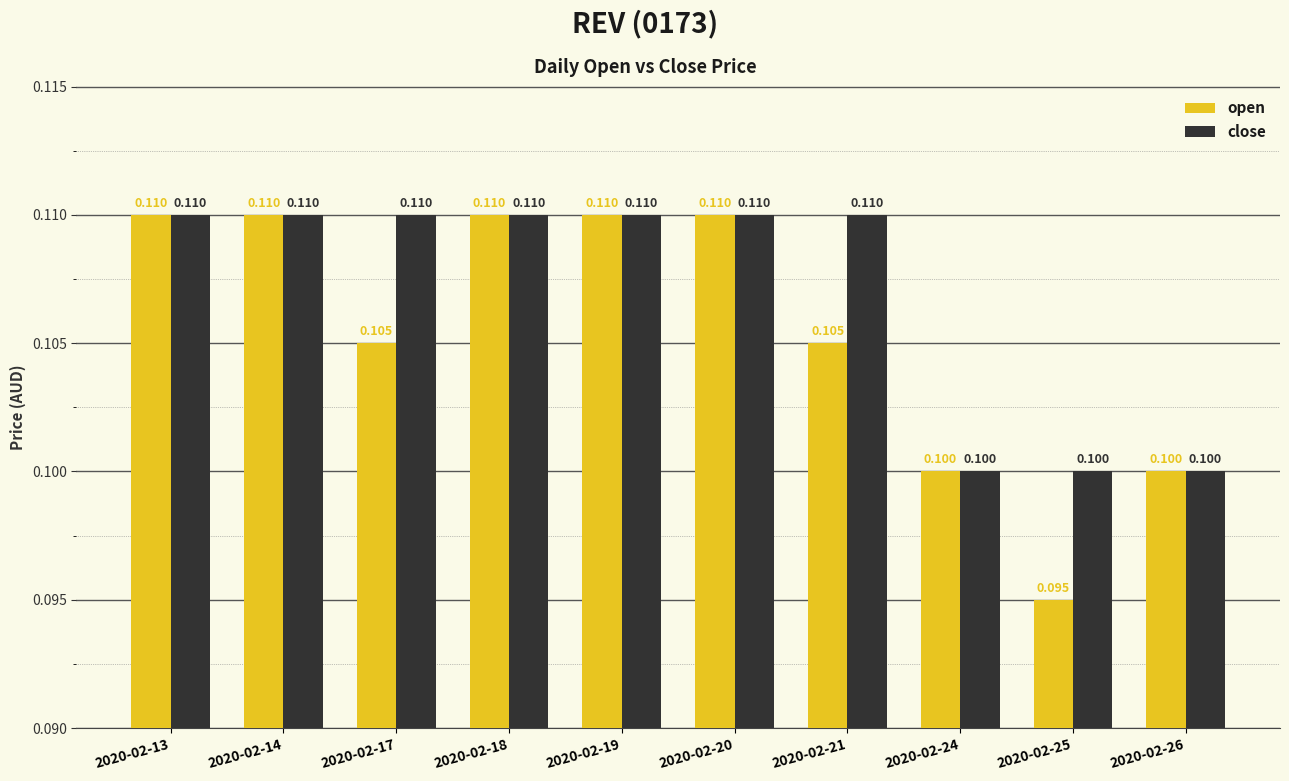

The value of close at 2020-02-13 is 0.1. True or false?

True